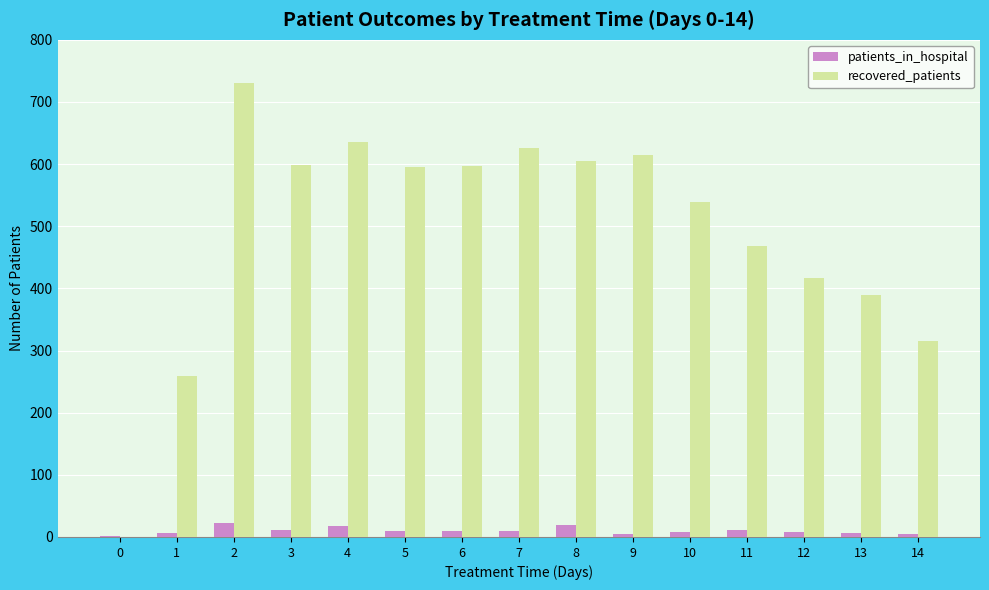

The value of recovered_patients at 14 is 69. True or false?

False